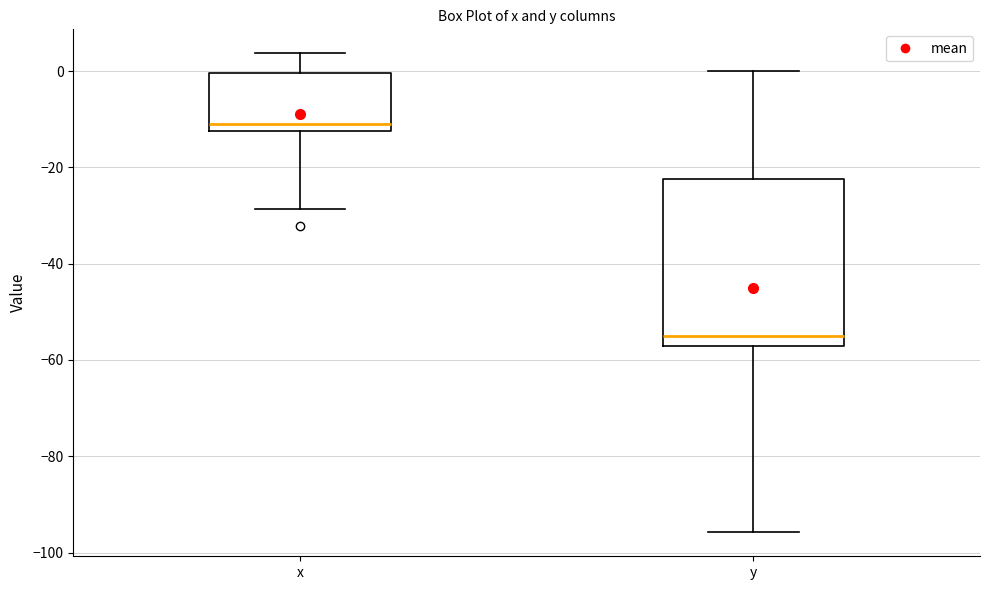

Where does the upper whisker of the box for x end on the y-axis? The values are not printed on the chart, so give them approximately, as read against the axis.

4